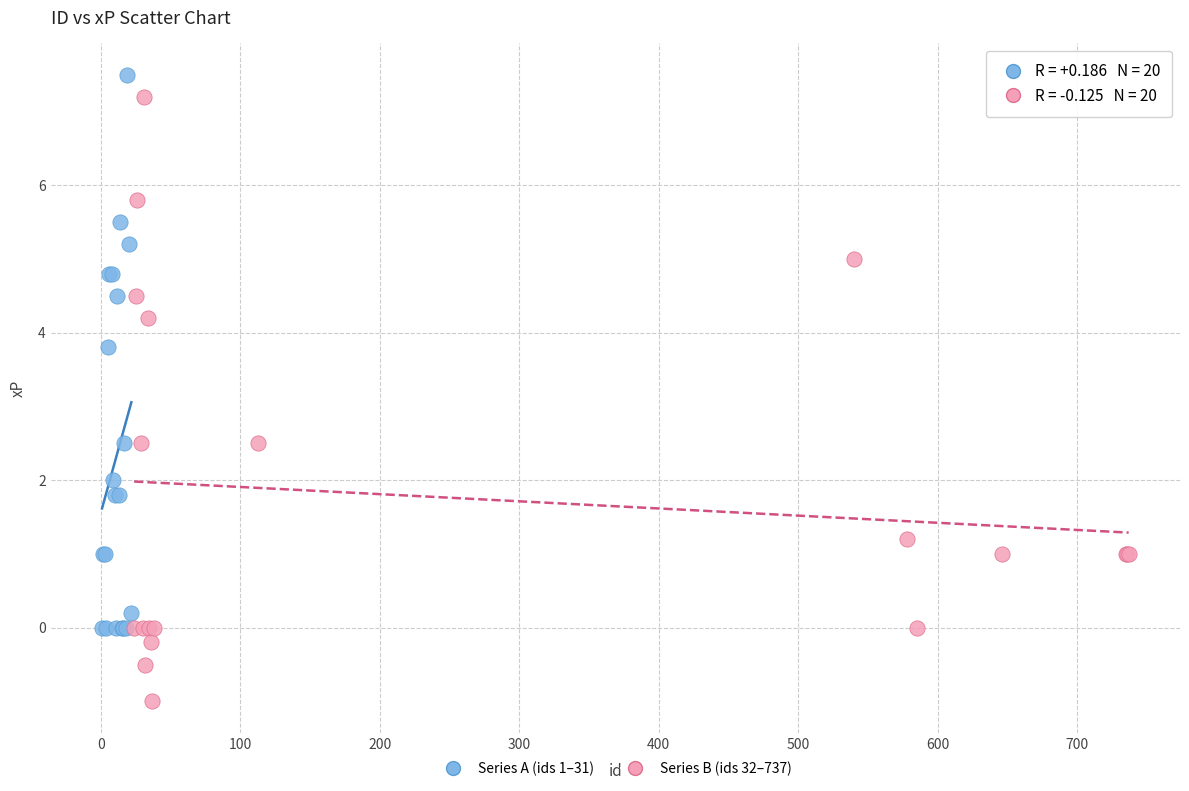

Which series contains the lowest Y value?

Series B (ids 32–737)